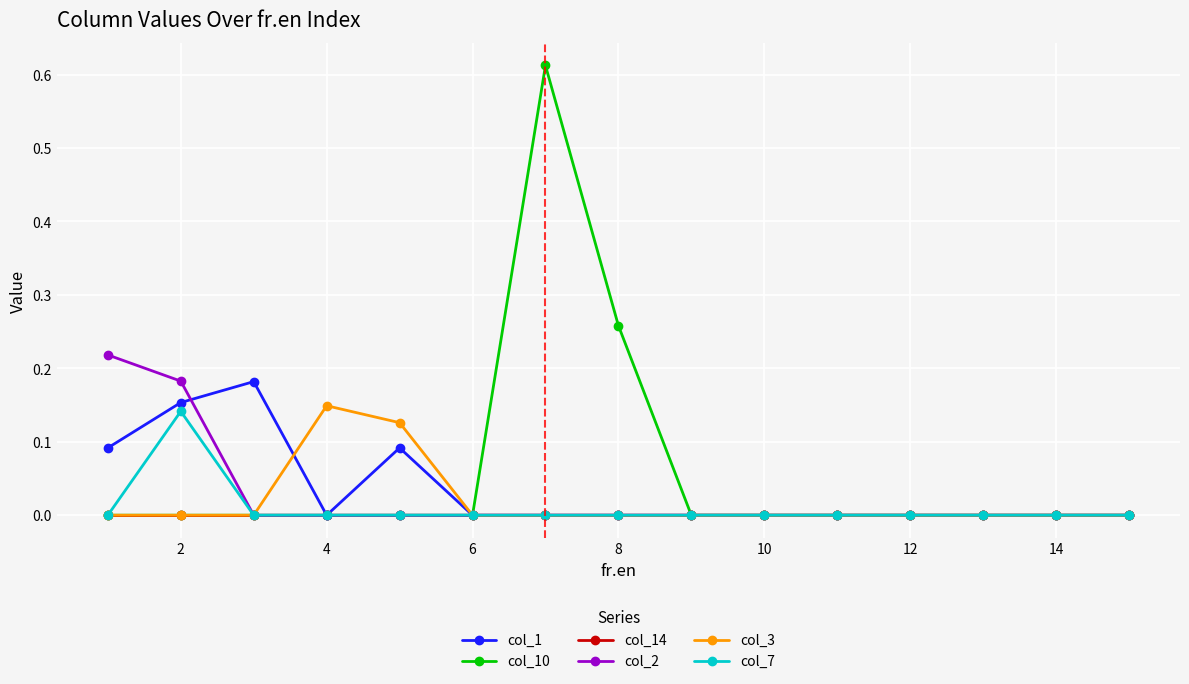

Which series has the widest spread of values?

col_10